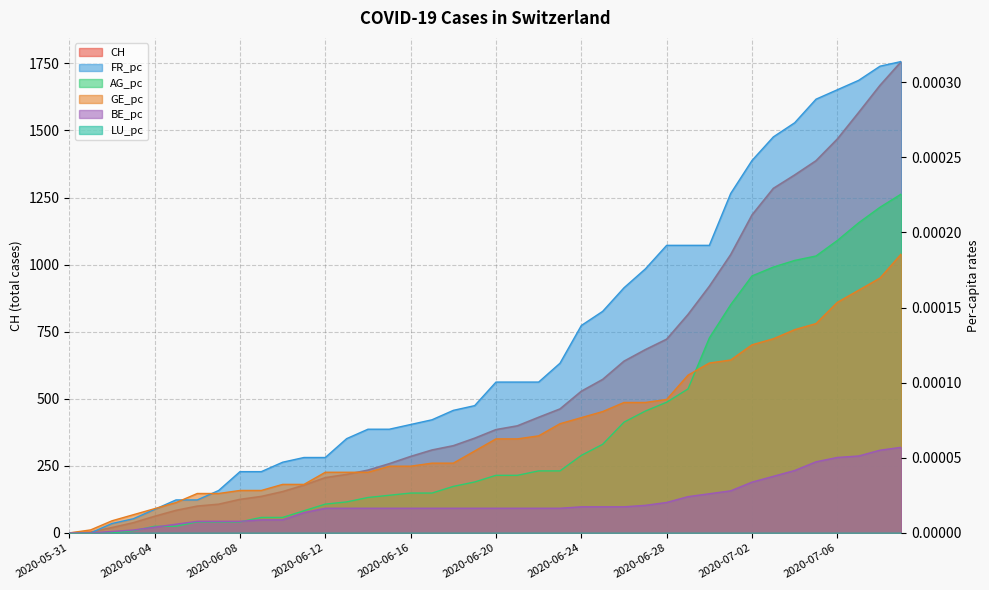

Which category has the highest value across all series?

2020-07-09